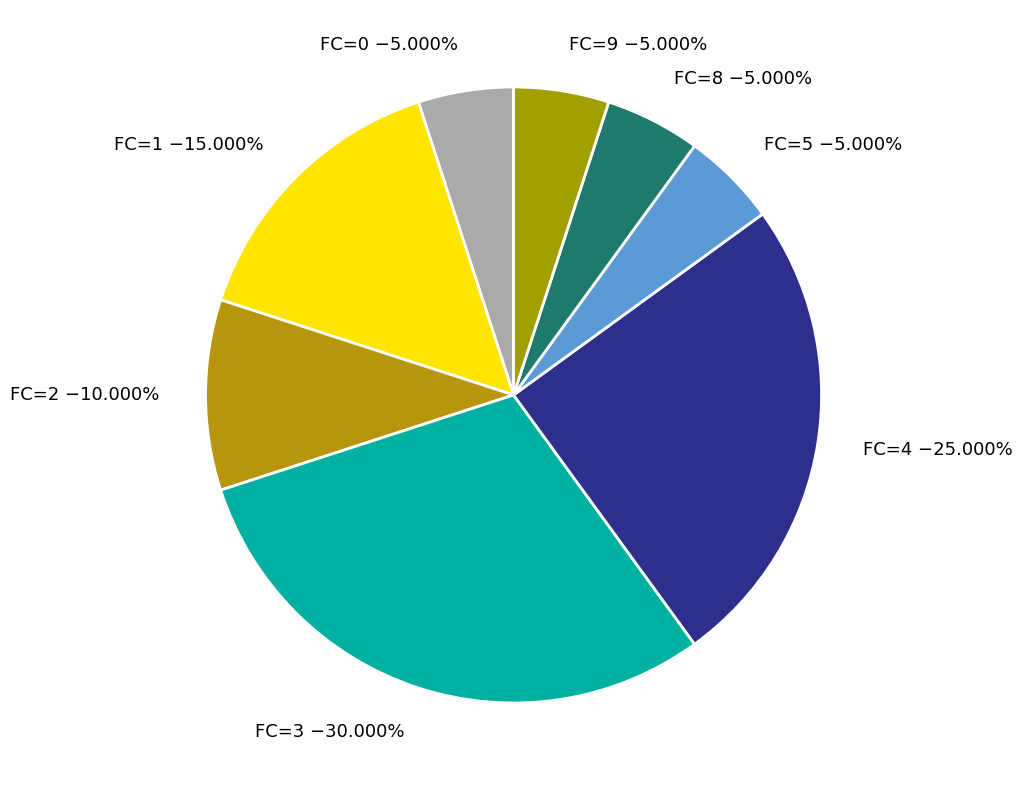

Does FC=4 account for over 50% of the chart?

No